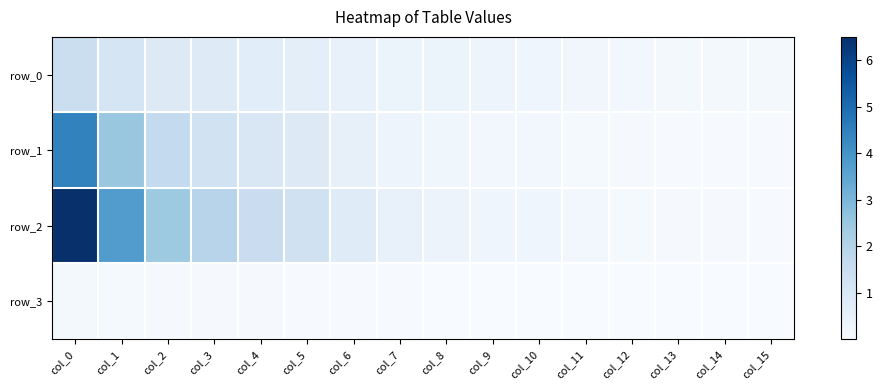

What is the difference between the maximum and second lowest values in the row_0 series?

1.3